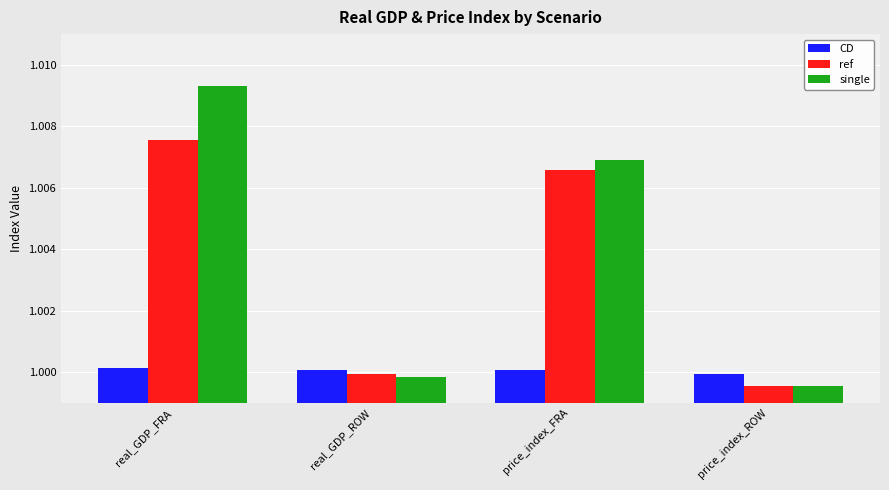

What is the label of the 3rd bar from the left?

price_index_FRA